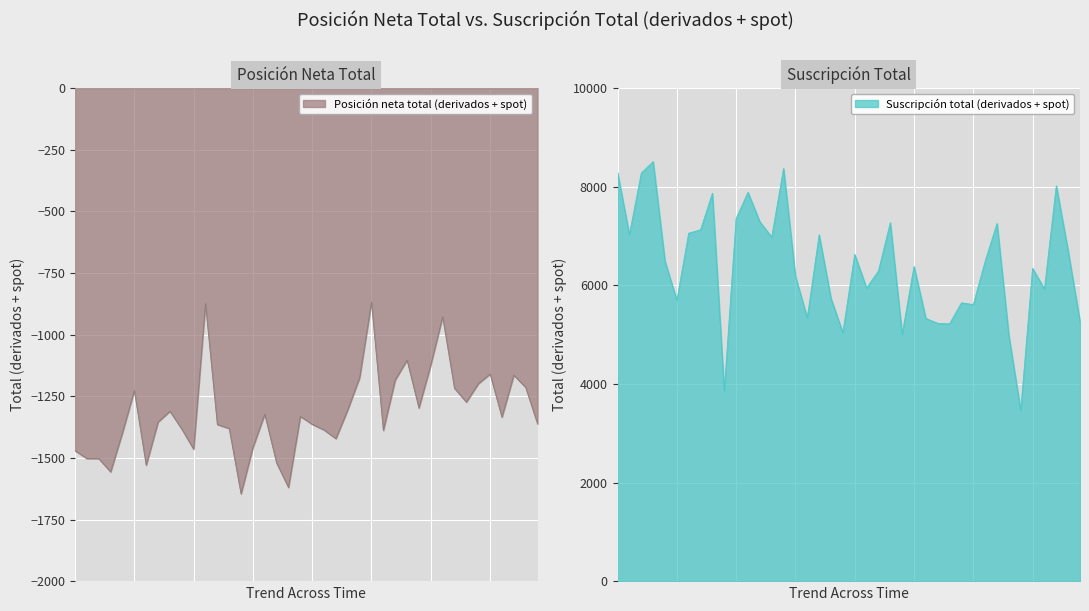

In Posición neta total (derivados + spot), how many points are higher than both neighbors (excluding endpoints)?

10